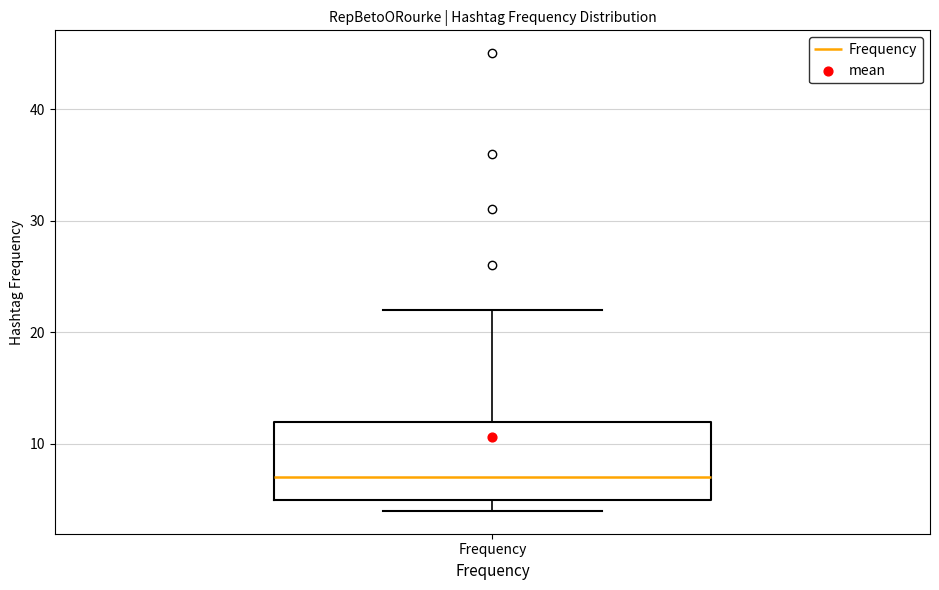

Transcribe this box plot: give where the median line is, the range the box spans, and where the two whiskers end, as read against the y-axis. The values are not printed on the chart, so give them approximately, as read against the axis.

median 7, box 5 to 12, whiskers 4 to 22